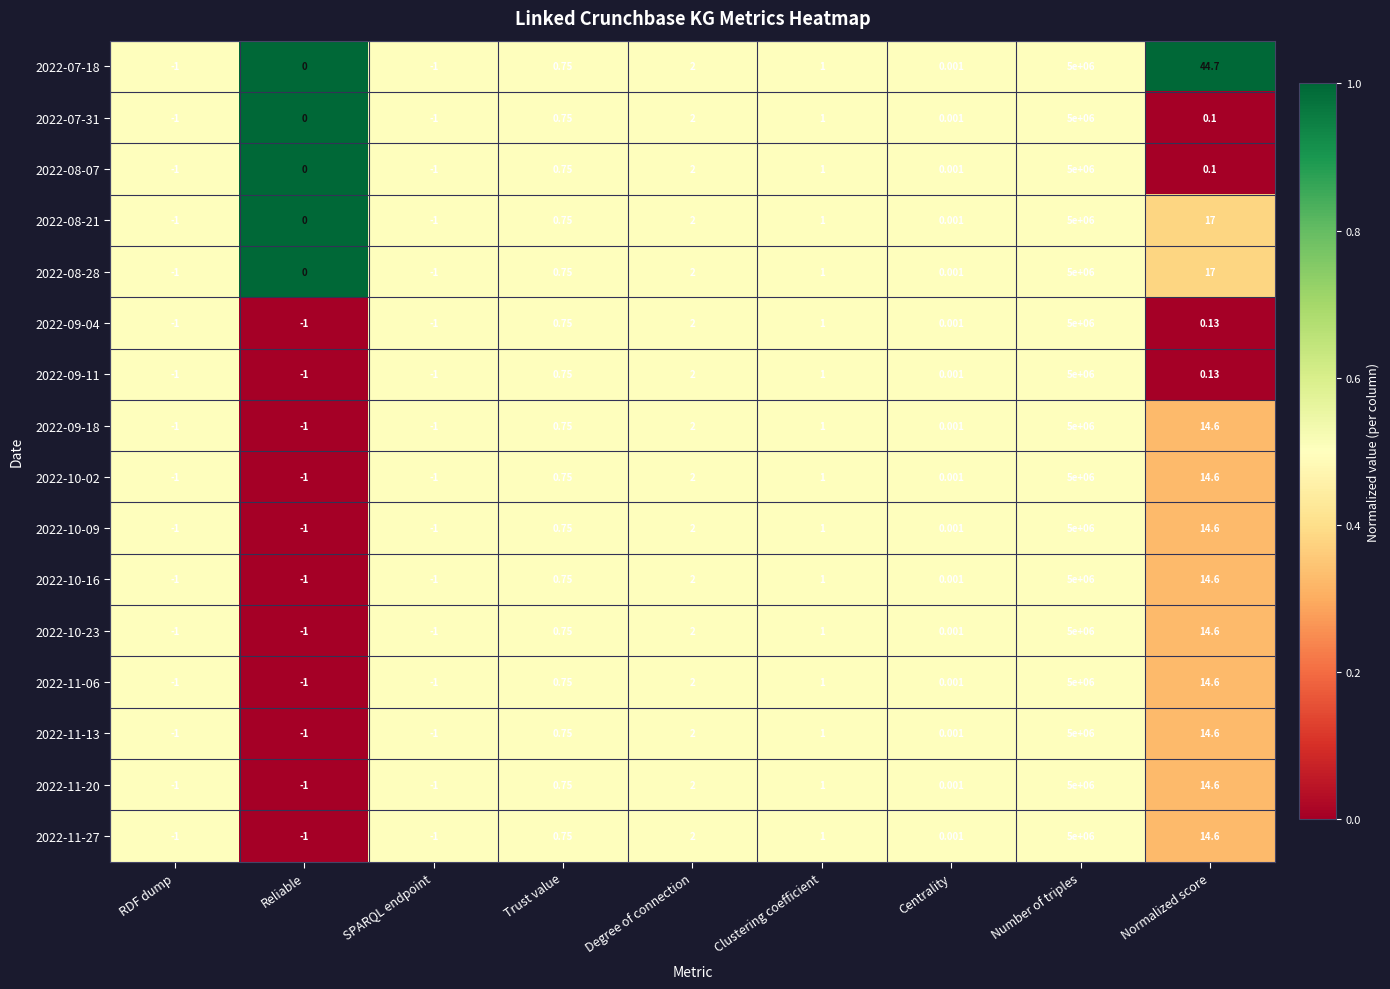

At which category is the sum across all series the highest?

Number of triples